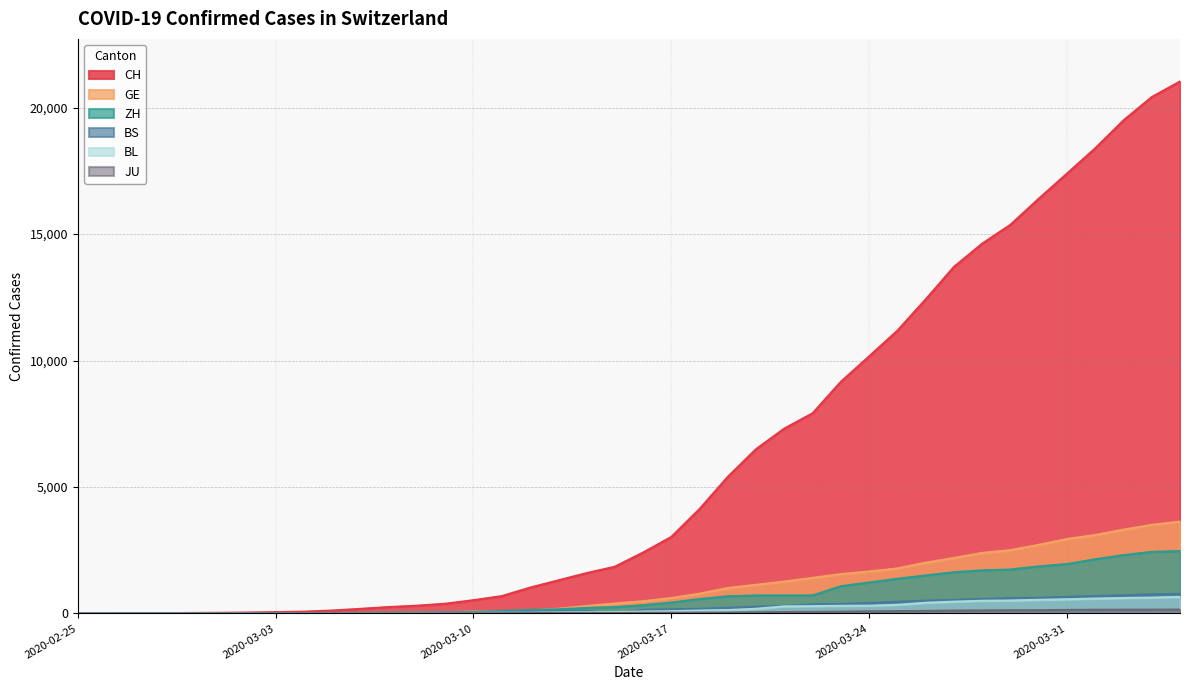

What position from the right is 2020-03-31?

5